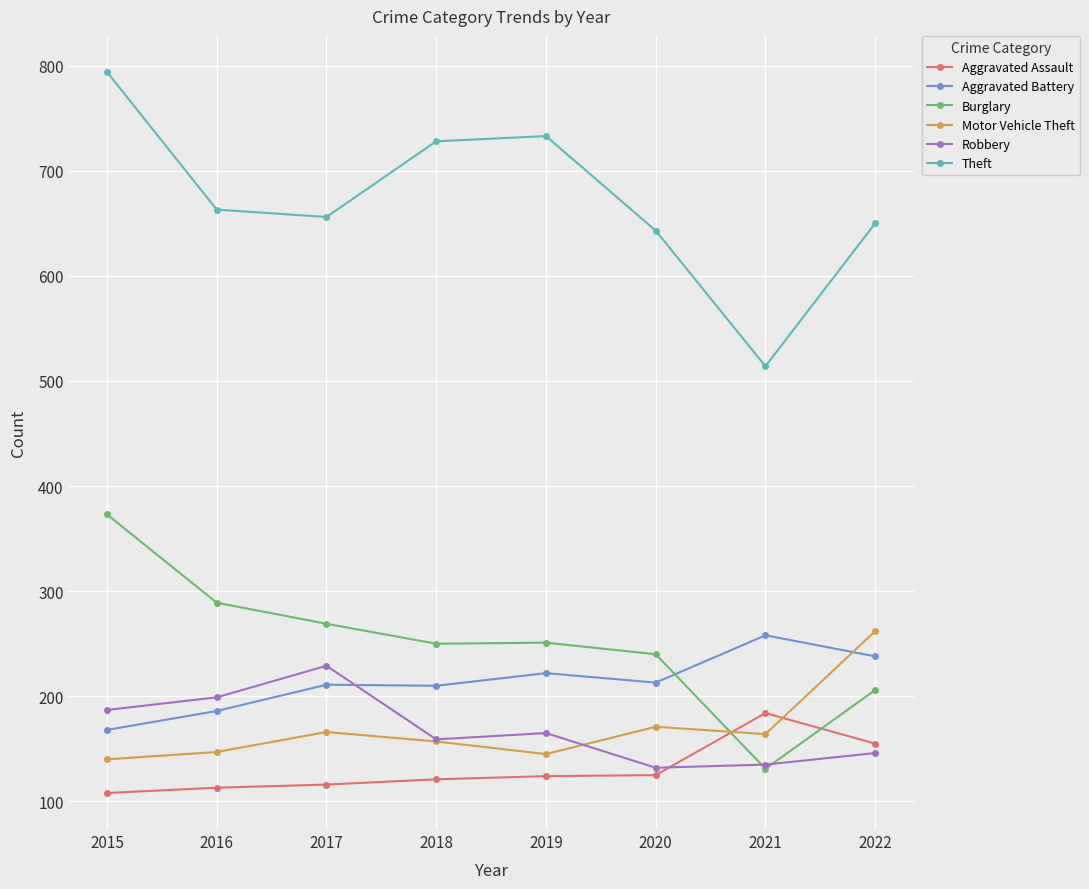

True or false: Burglary has more than 2 interior local peaks.

False